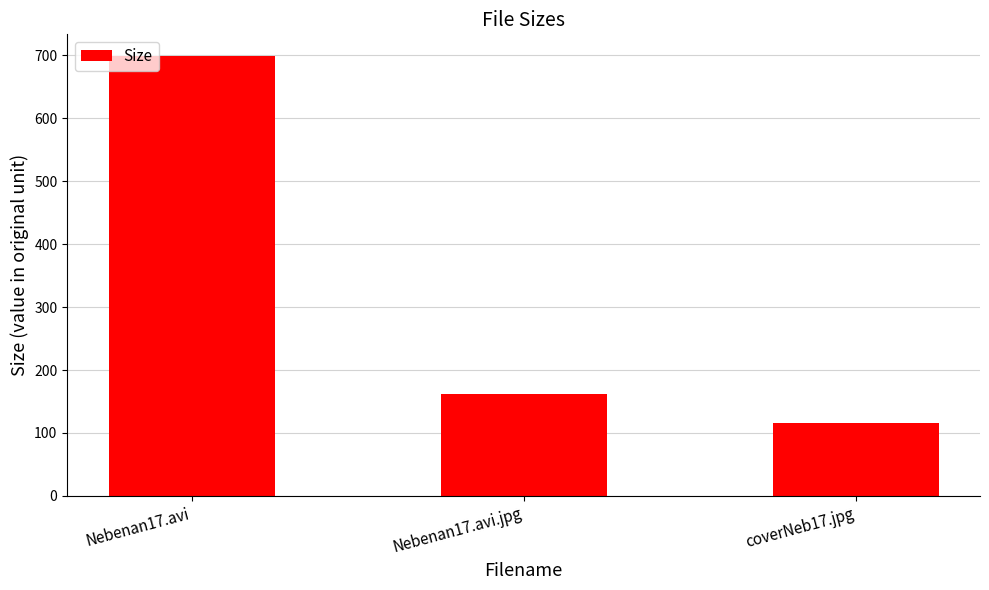

What is the value of the 1st bar from the left?

698.2